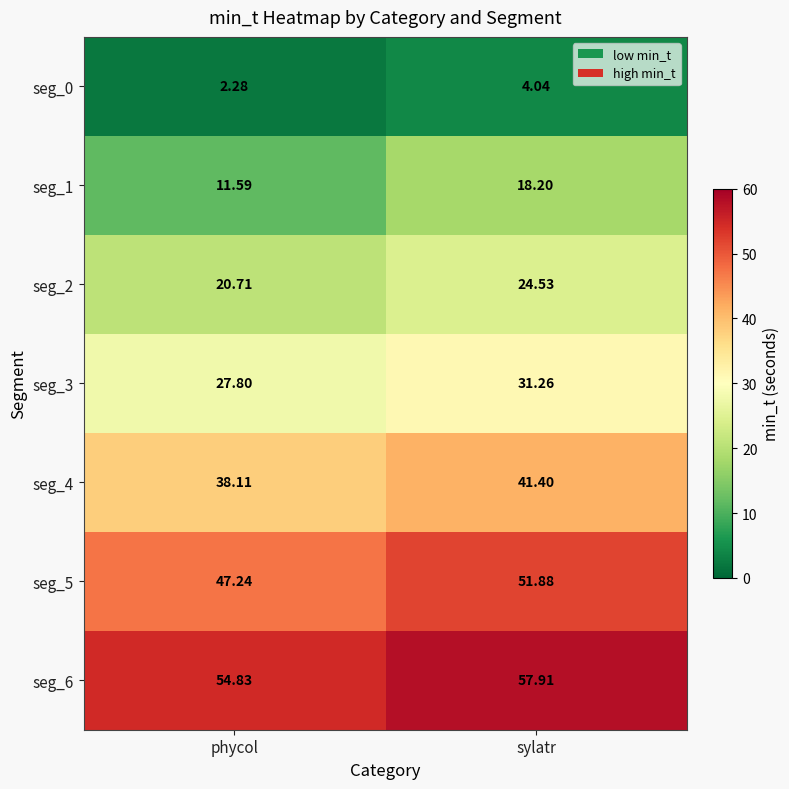

Which series has the widest spread of values?

seg_1